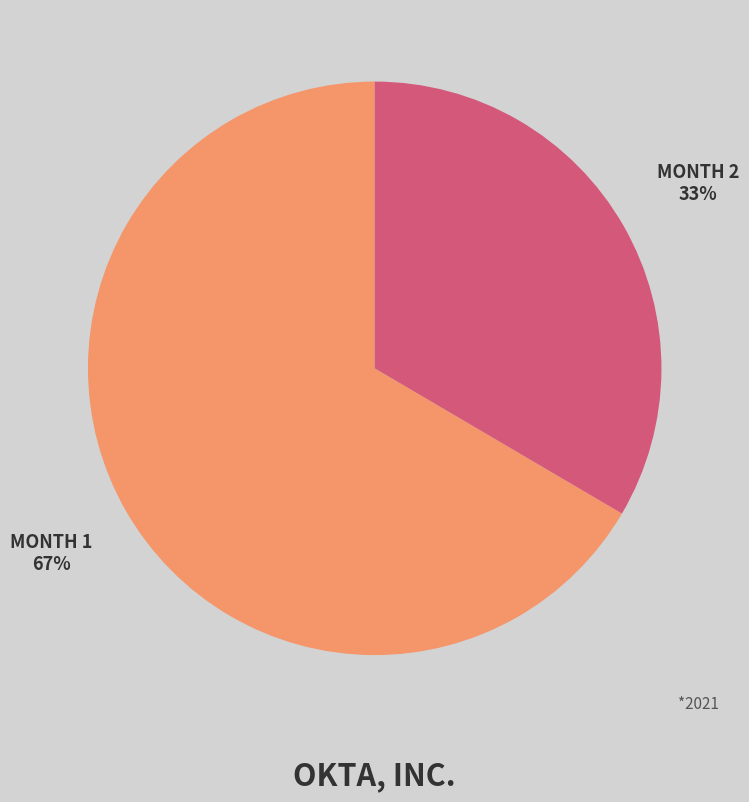

Is there any slice that represents more than half of the pie?

Yes